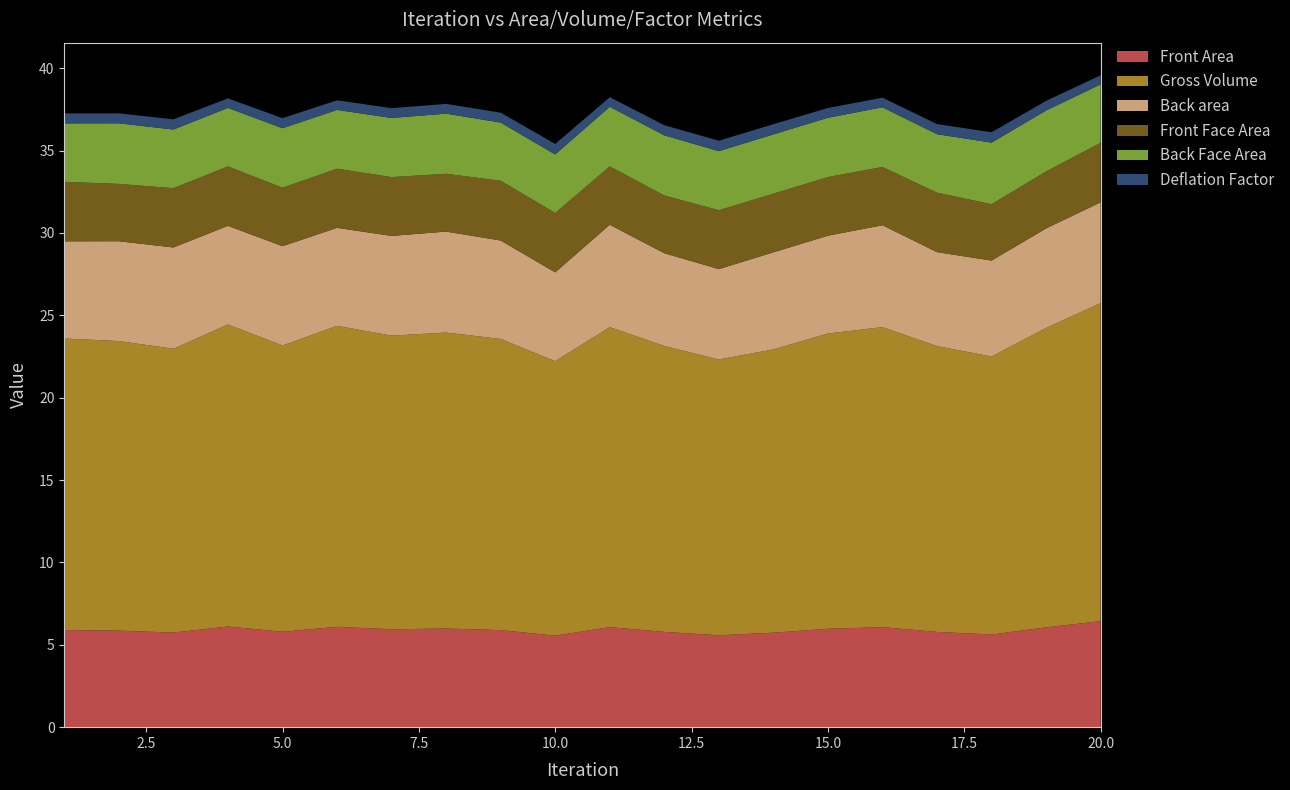

Reading right to left, extract all data points from this chart.

Front Area: 6.4	6.1	5.6	5.8	6.1	6.0	5.7	5.6	5.8	6.1	5.6	5.9	6.0	5.9	6.1	5.8	6.1	5.7	5.9	5.9
Gross Volume: 19.3	18.2	16.9	17.3	18.2	17.9	17.2	16.7	17.4	18.2	16.7	17.7	18.0	17.8	18.3	17.4	18.3	17.2	17.6	17.7
Back area: 6.1	6.0	5.8	5.7	6.2	5.9	5.9	5.5	5.6	6.2	5.4	6.0	6.1	6.1	5.9	6.0	6.0	6.2	6.1	5.9
Front Face Area: 3.6	3.5	3.4	3.6	3.5	3.6	3.6	3.6	3.5	3.5	3.6	3.6	3.5	3.6	3.6	3.6	3.6	3.6	3.5	3.6
Back Face Area: 3.5	3.7	3.7	3.6	3.6	3.6	3.6	3.6	3.7	3.6	3.6	3.5	3.6	3.6	3.6	3.6	3.6	3.6	3.7	3.5
Deflation Factor: 0.6	0.6	0.6	0.6	0.6	0.6	0.6	0.6	0.6	0.6	0.6	0.6	0.6	0.6	0.6	0.6	0.6	0.6	0.6	0.6